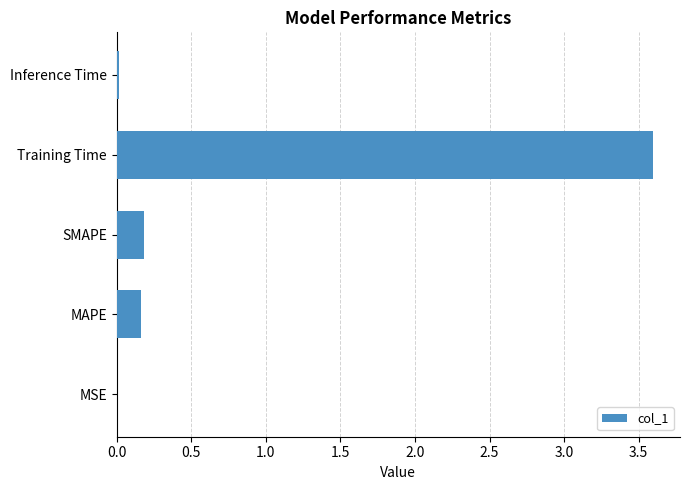

What is the sum of all values?

4.0